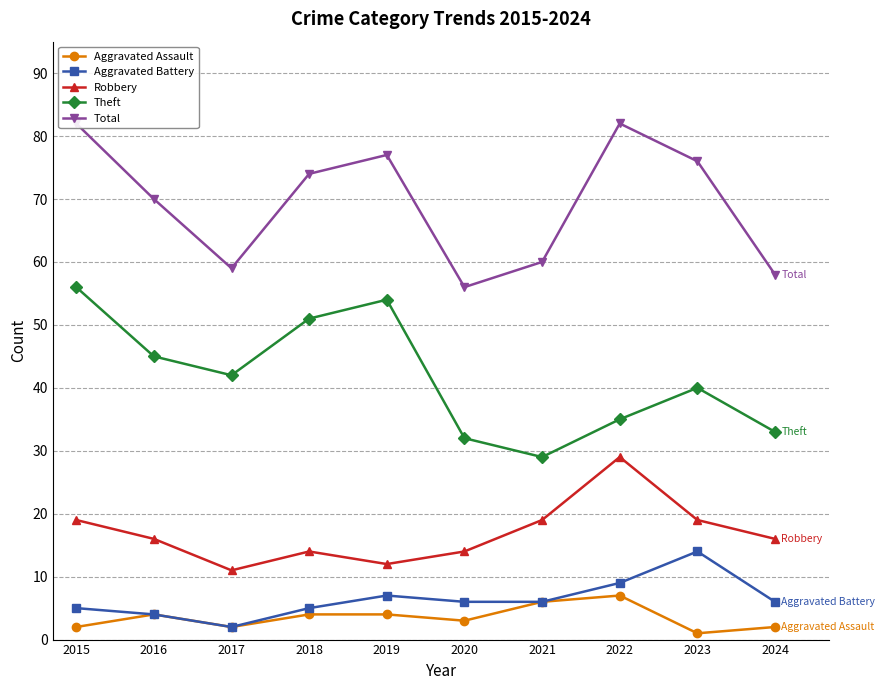

What are all the series names shown in the legend?

Aggravated Assault, Aggravated Battery, Robbery, Theft, Total